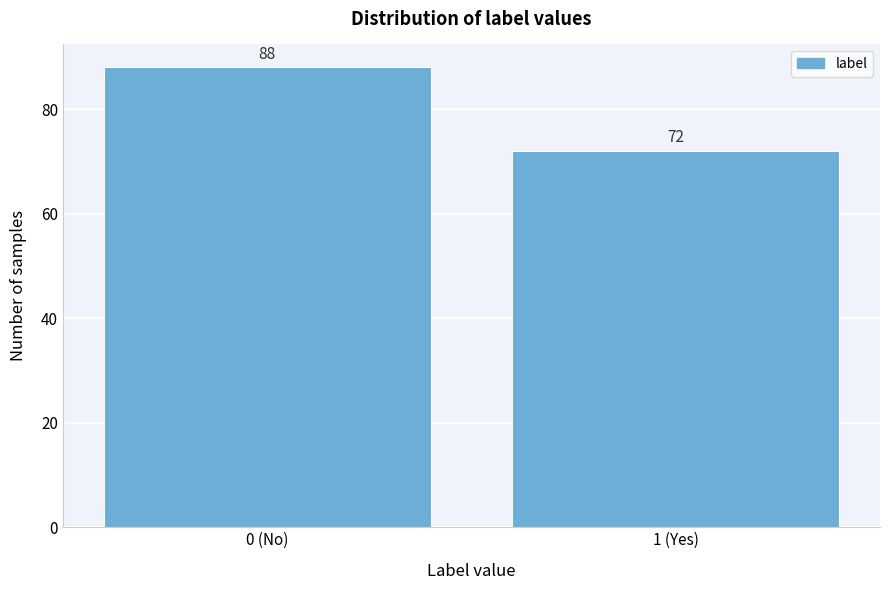

Reading left to right, extract all data points from this chart.

0 (No)=88	1 (Yes)=72